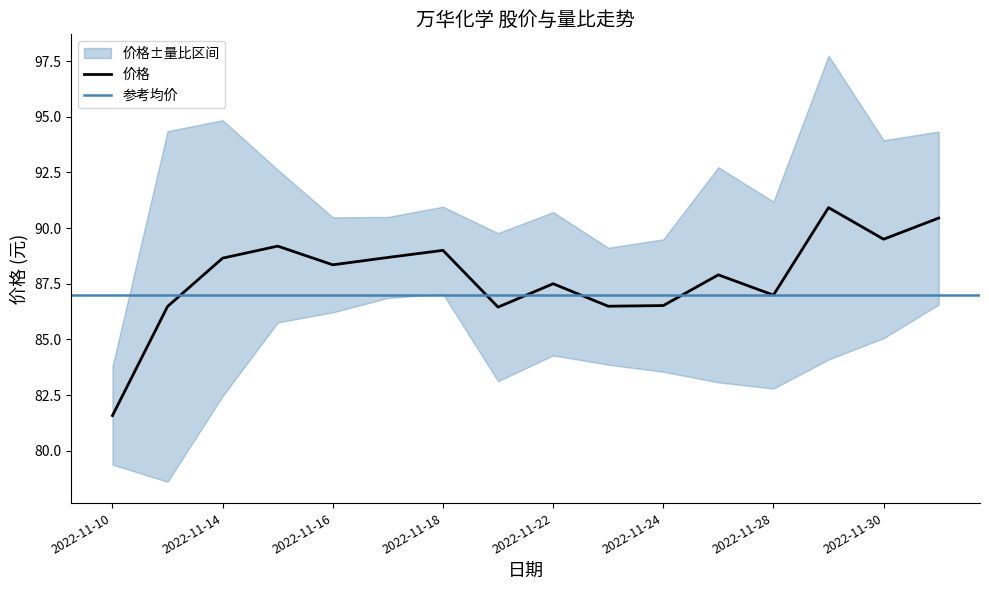

How many values exceed 88?

8